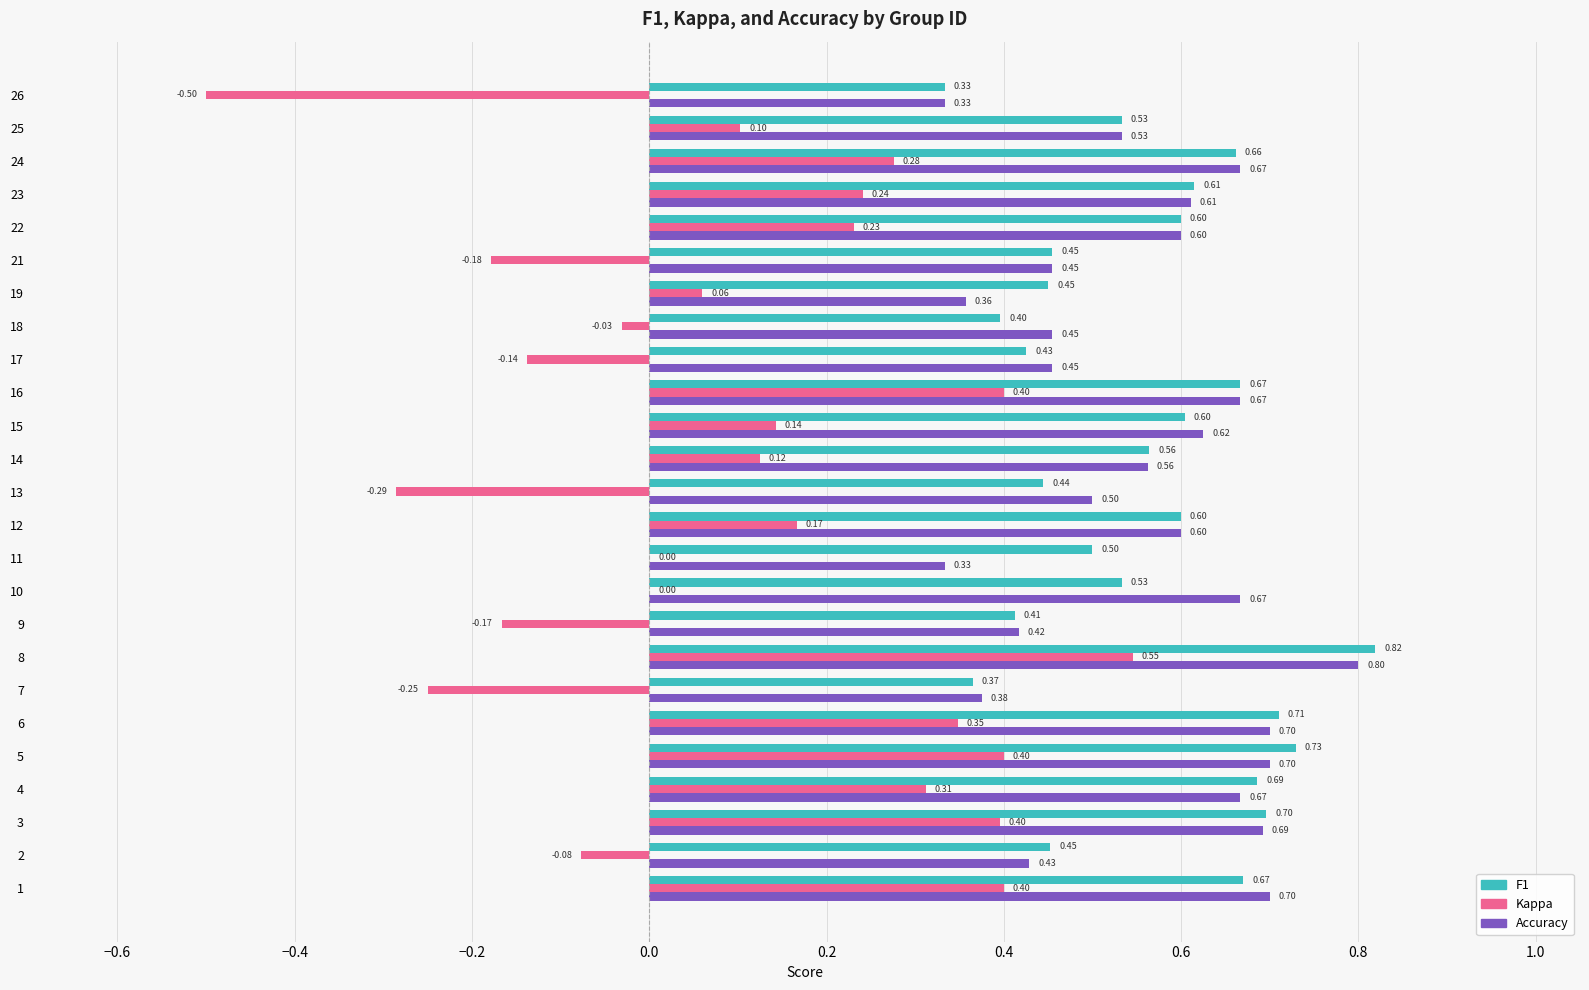

At which category is the sum across all series the highest?

8